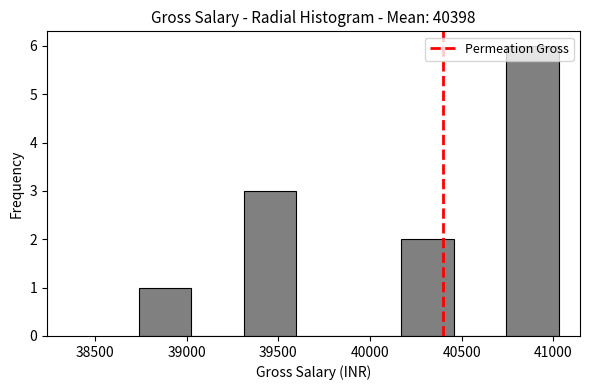

Reading left to right, transcribe this chart: for each bar, give the range it covers on the x-axis and its height. Neither the bar edges nor the heights are printed on the chart, so give them approximately, as read against the axes.

38750 to 39050: 1
39050 to 39300: 0
39300 to 39600: 3
39600 to 39900: 0
39900 to 40150: 0
40150 to 40450: 2
40450 to 40750: 0
40750 to 41050: 6